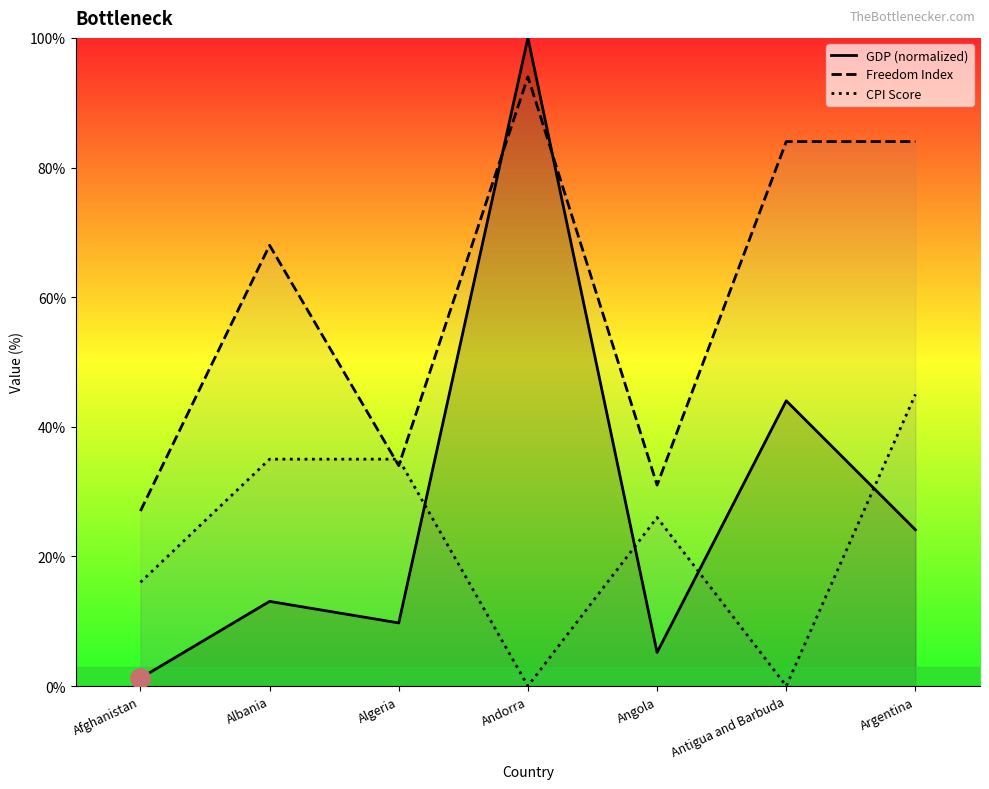

How many intersections are there between GDP (normalized) and Freedom Index?

2